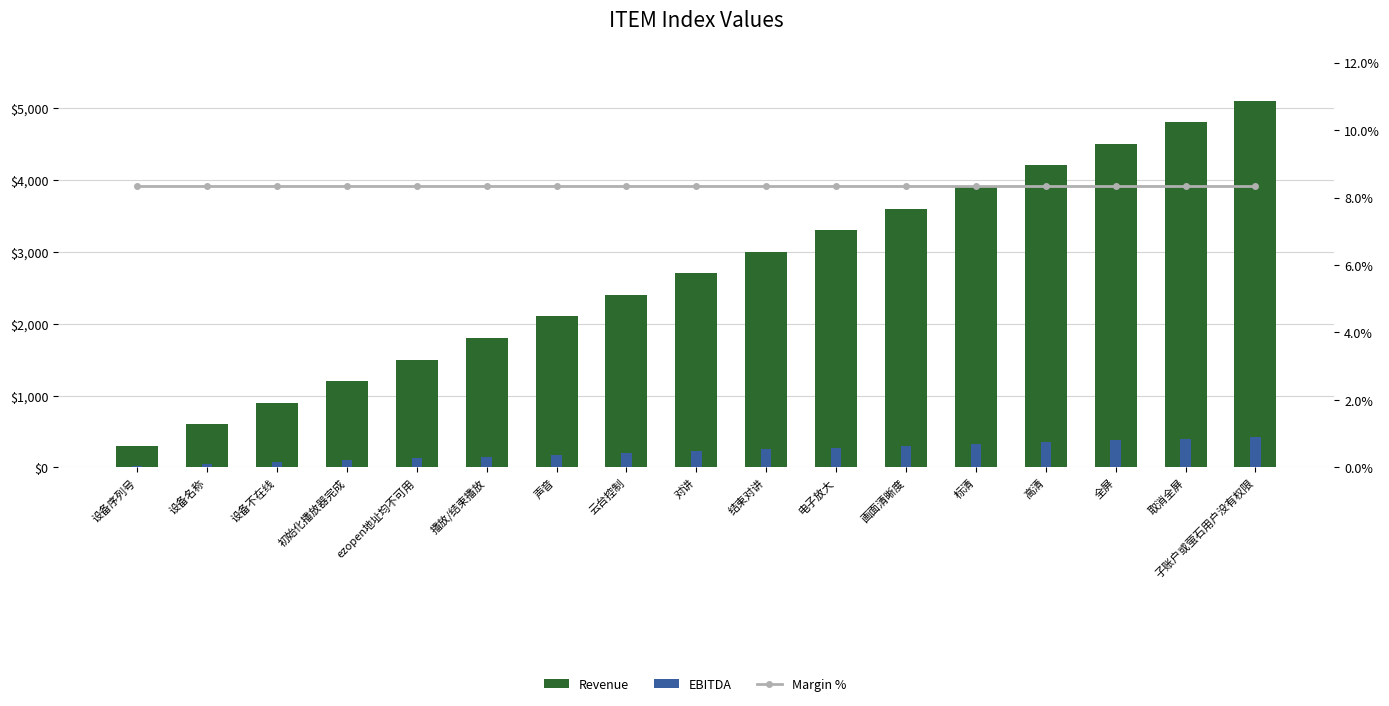

Read the EBITDA value at 高清.

350.0